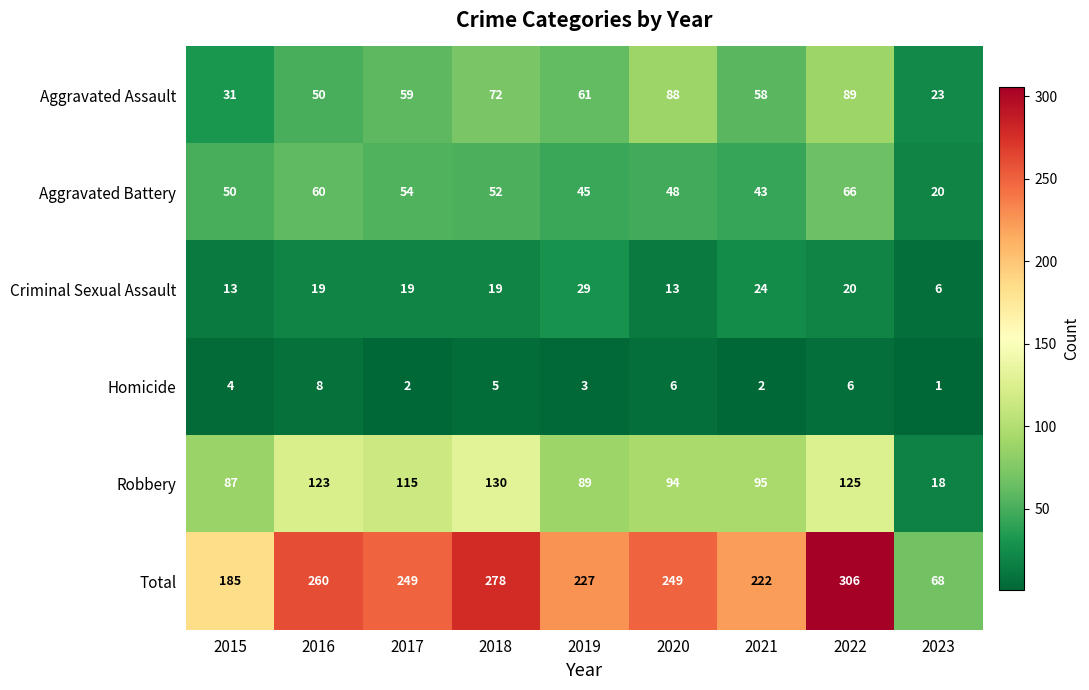

Rank the series at 2016 from lowest to highest value.

Homicide, Criminal Sexual Assault, Aggravated Assault, Aggravated Battery, Robbery, Total